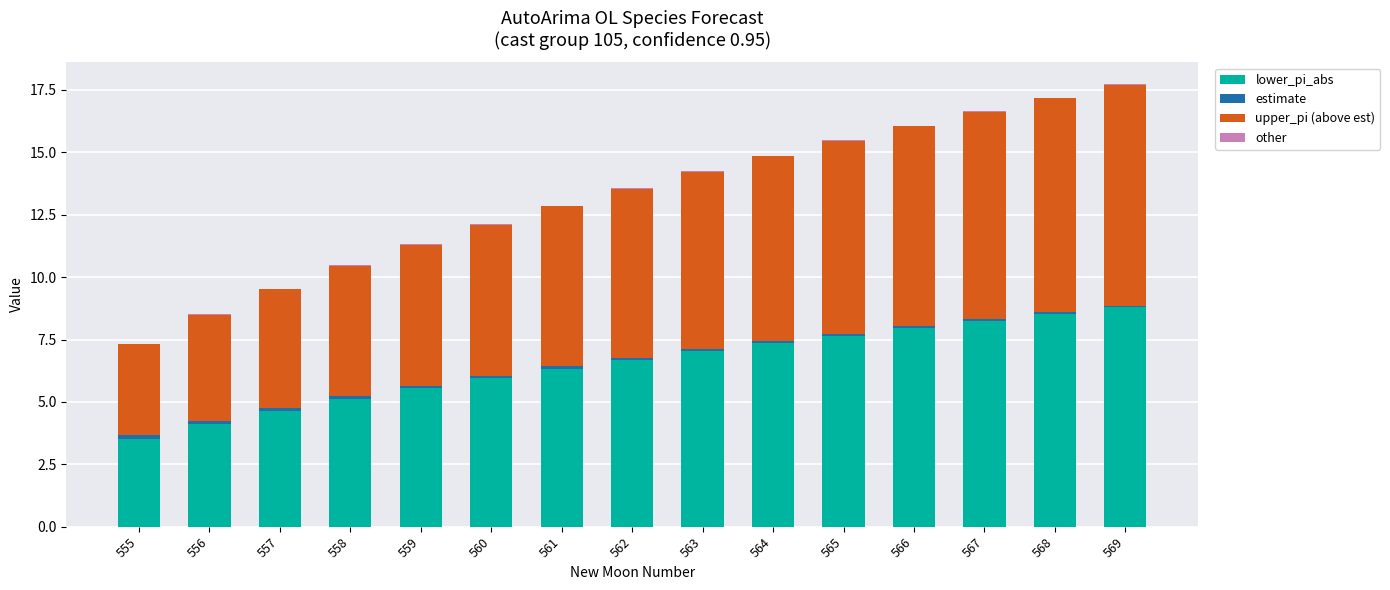

True or false: lower_pi_abs has a value of 5.9 at 560.

True